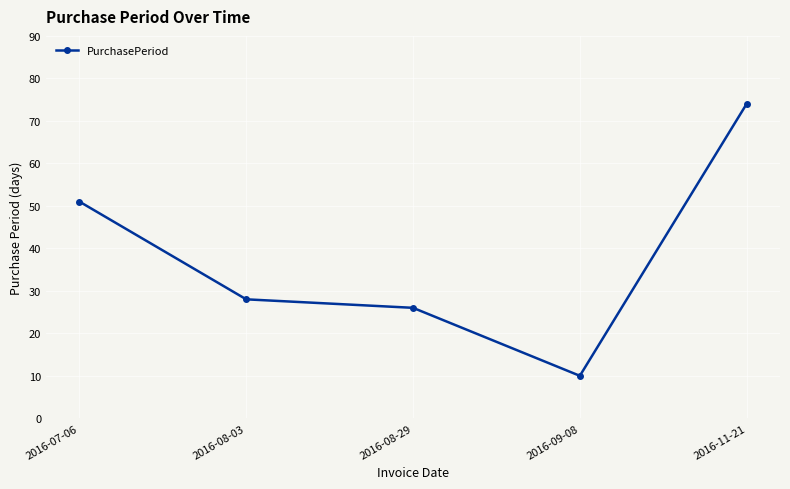

How many data points are less than 28?

2